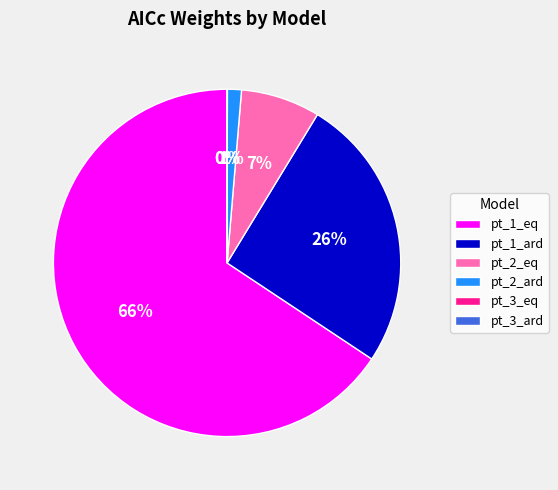

Combined, do pt_2_eq and pt_2_ard account for over 50%?

No